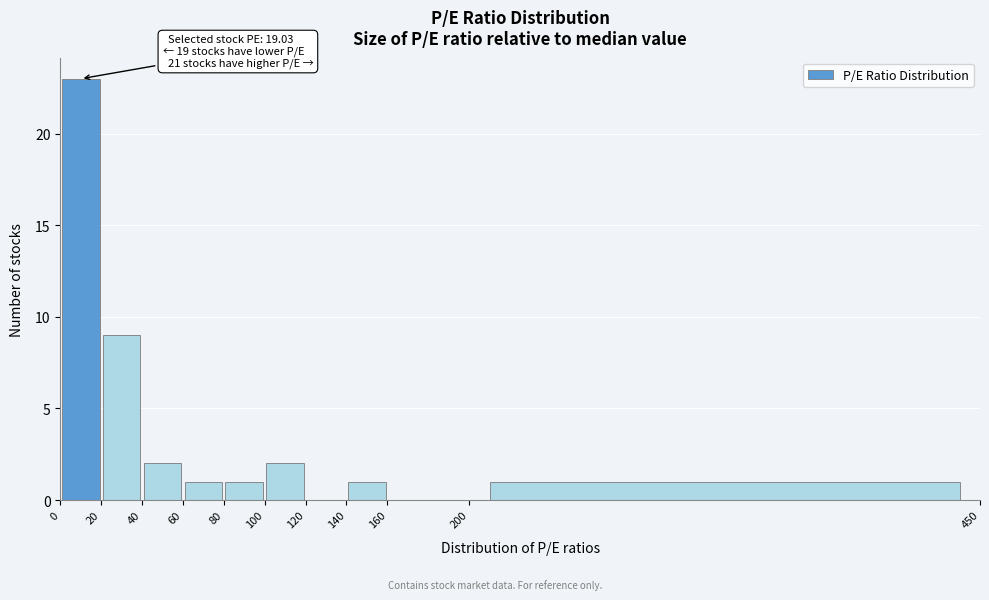

Over which range of the x-axis is the bar tallest?

0 to 20